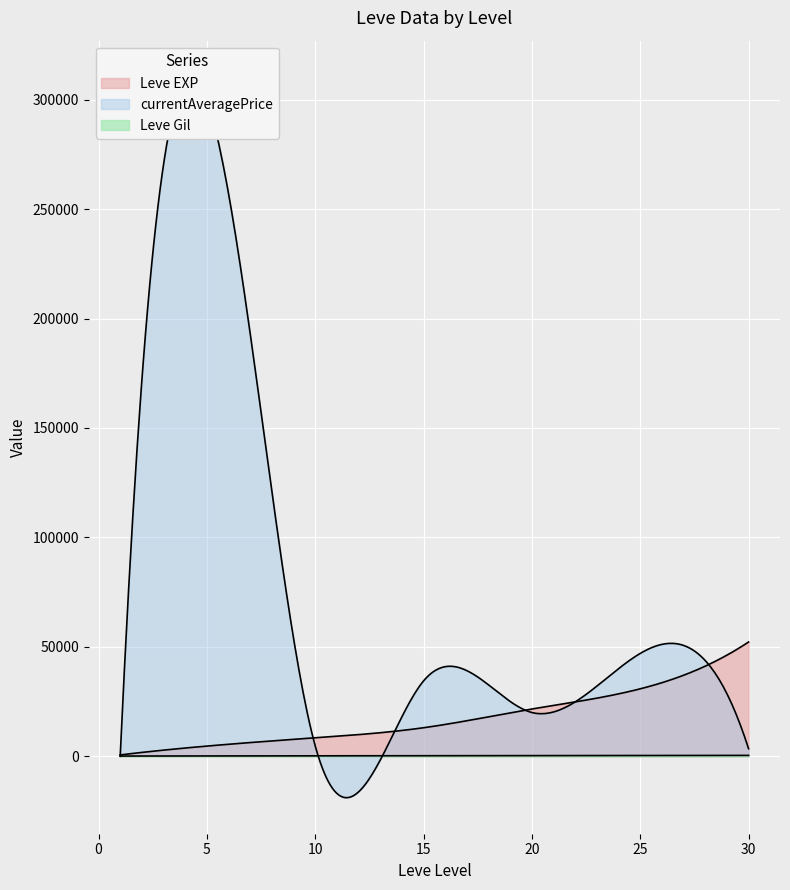

Rank the series by their maximum value, from highest to lowest.

currentAveragePrice, Leve EXP, Leve Gil